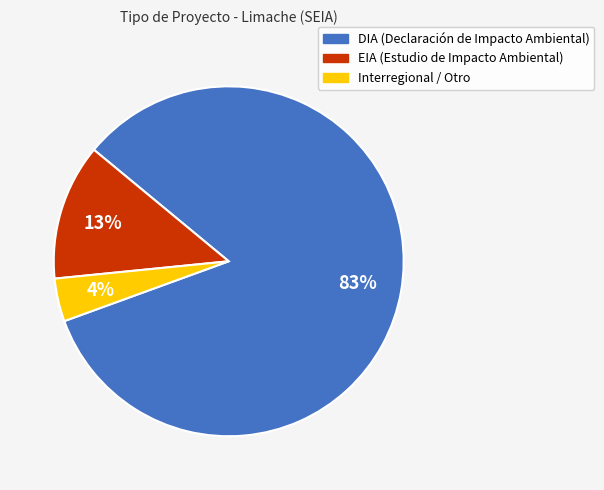

Combined, do EIA and DIA account for over 50%?

Yes